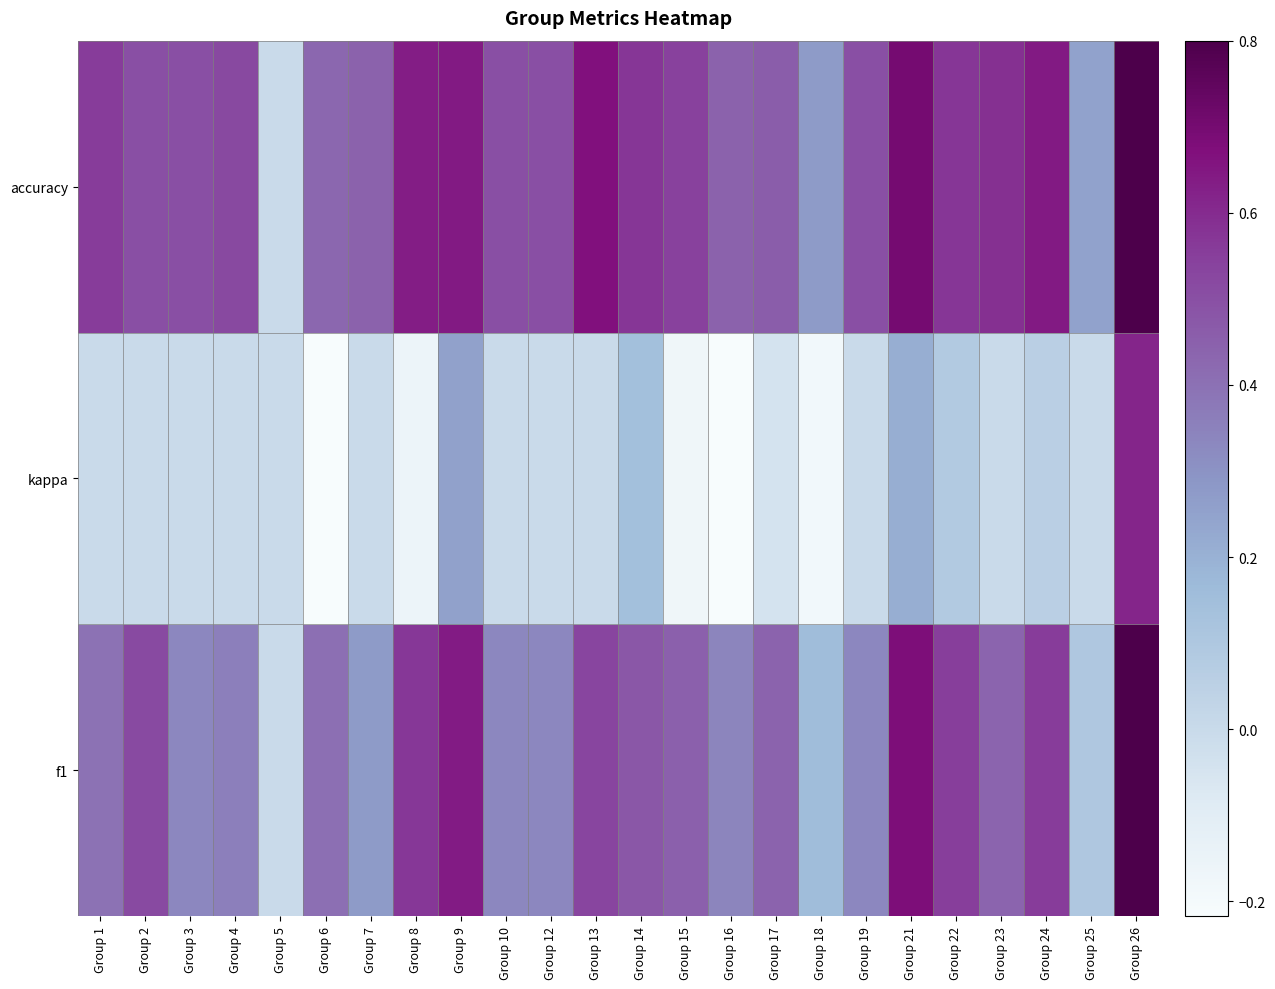

What is the total value across all series at Group 17?

0.9